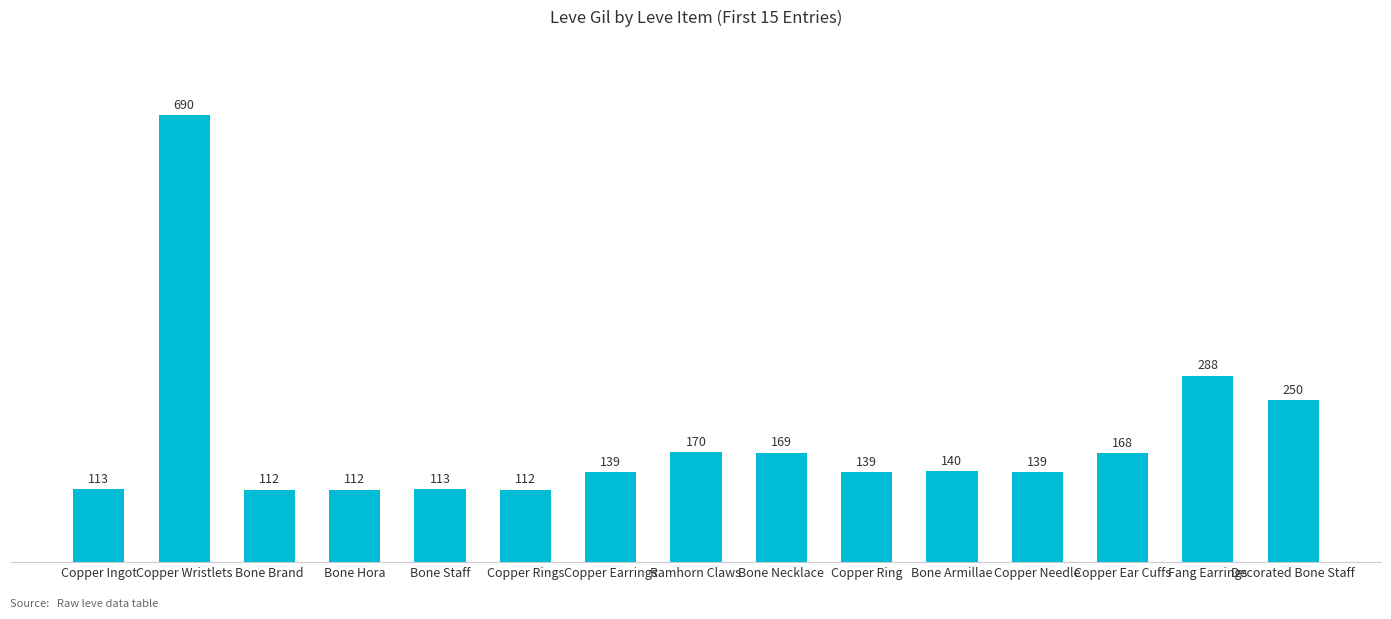

What is the sum of the values at Copper Ring and Decorated Bone Staff?

389